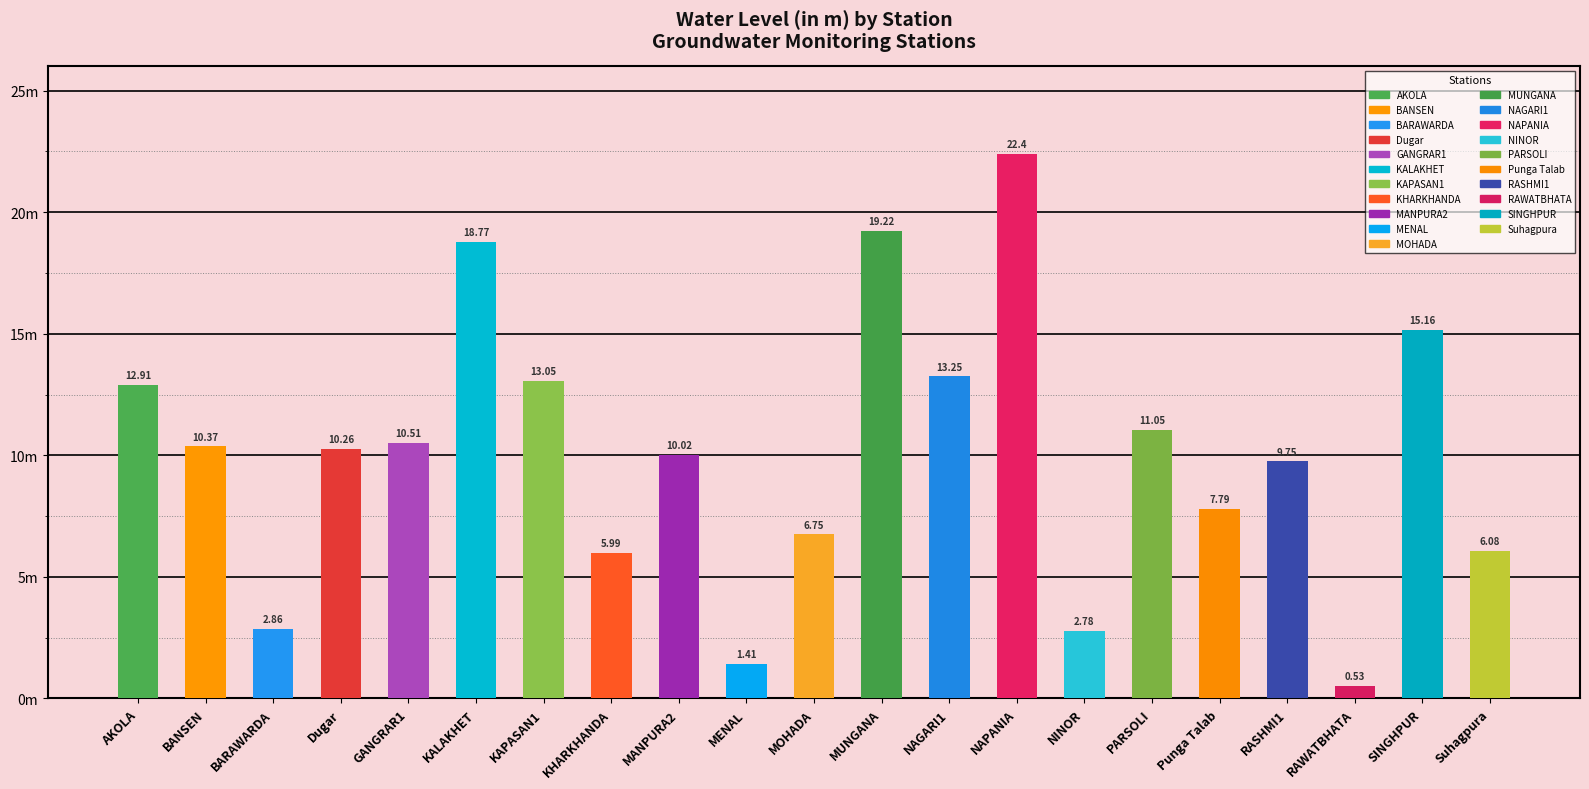

How many bars are there in total?

21